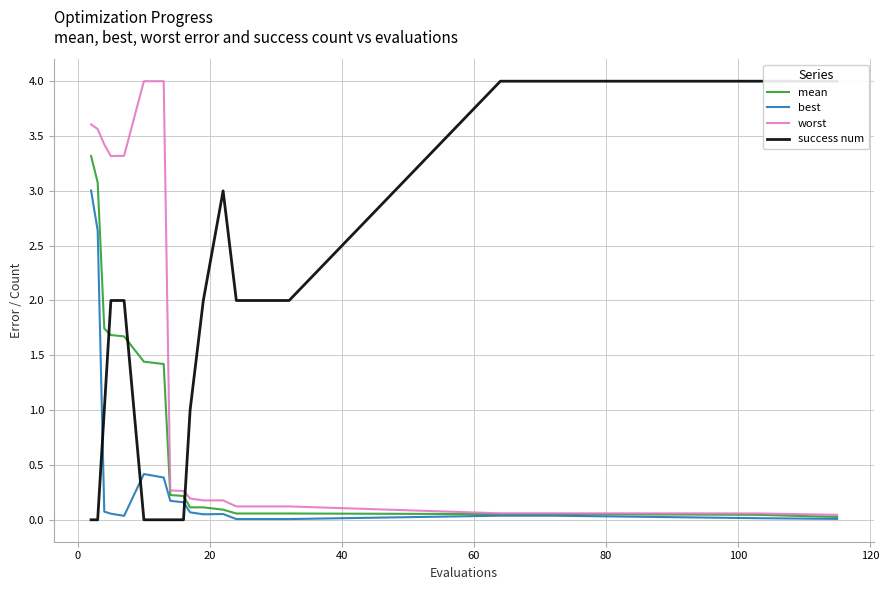

What is the maximum value for best?

3.0